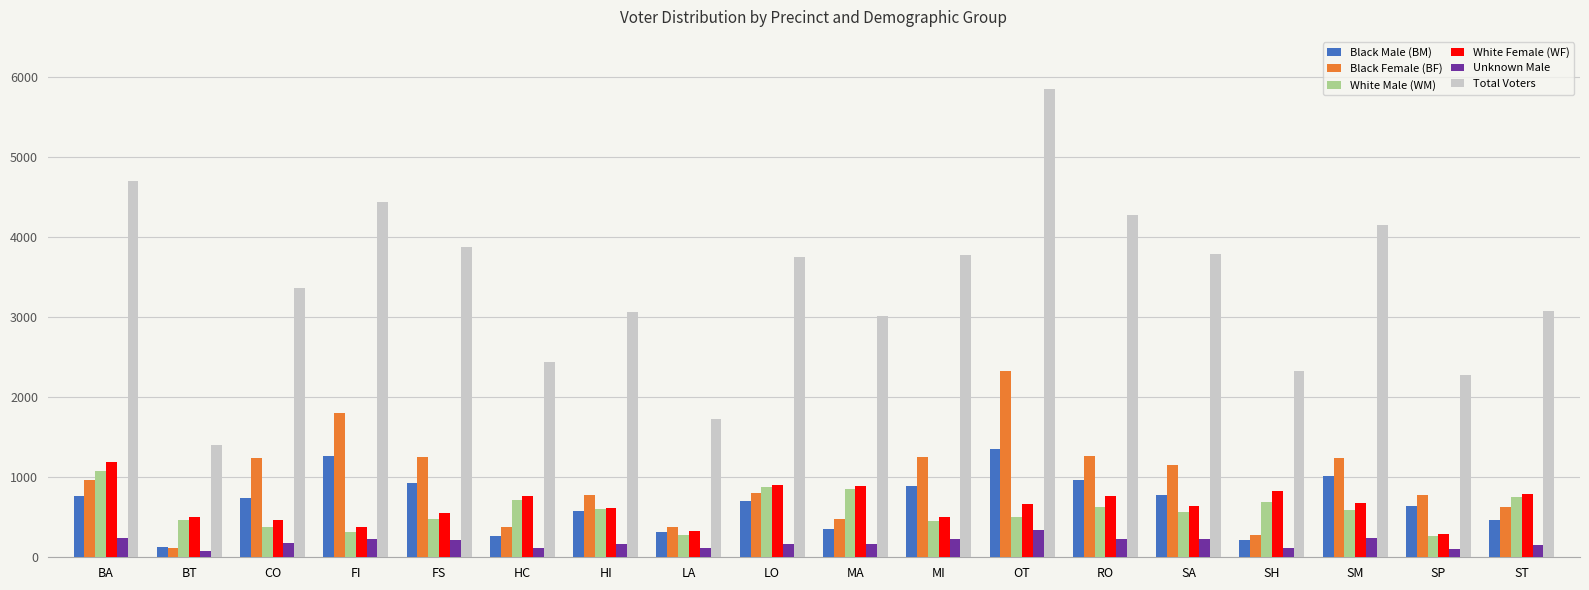

What is the label of the 11th bar from the right?

LA